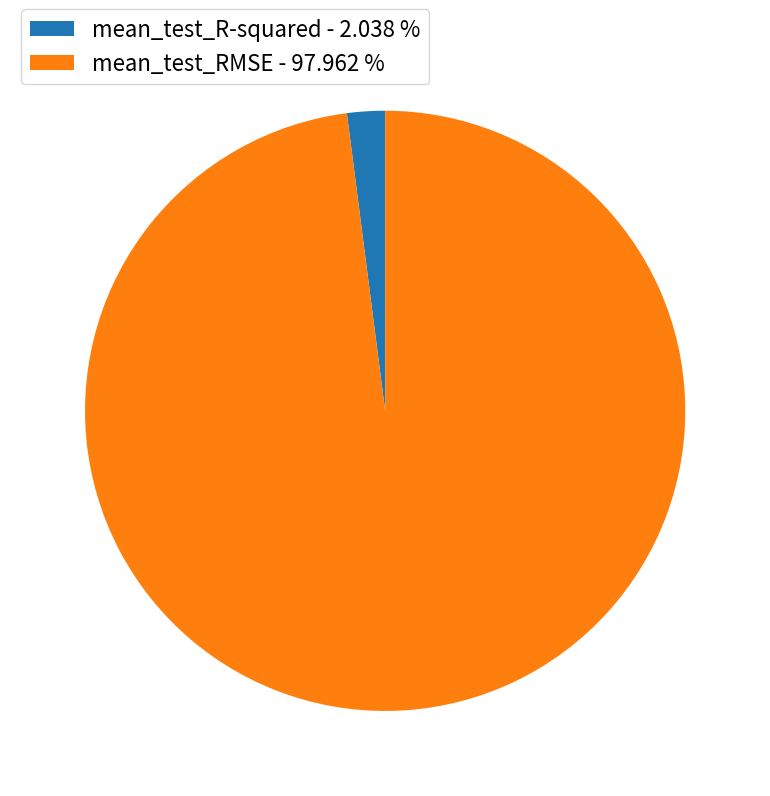

Does any single category account for the majority?

Yes